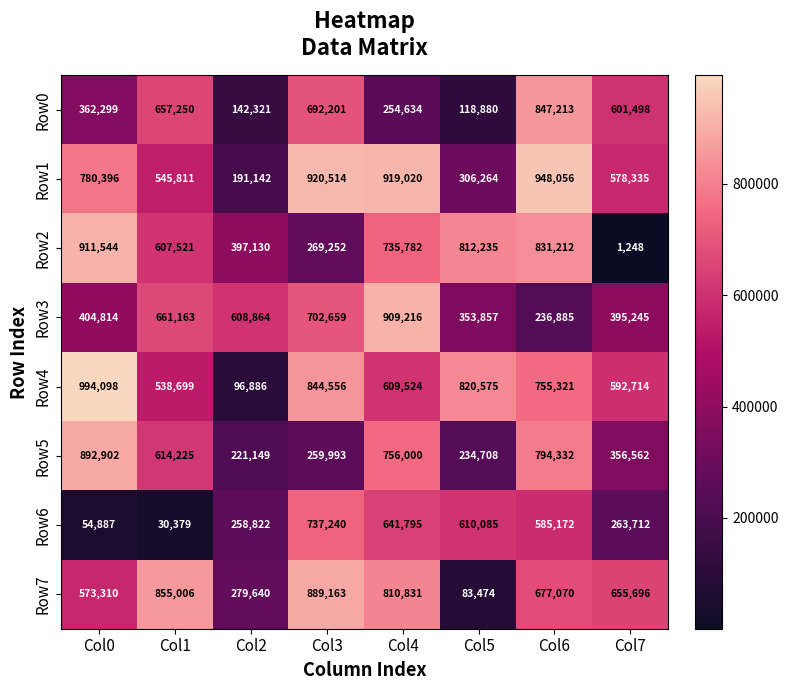

What is the sum of all Row3 values?

4272703